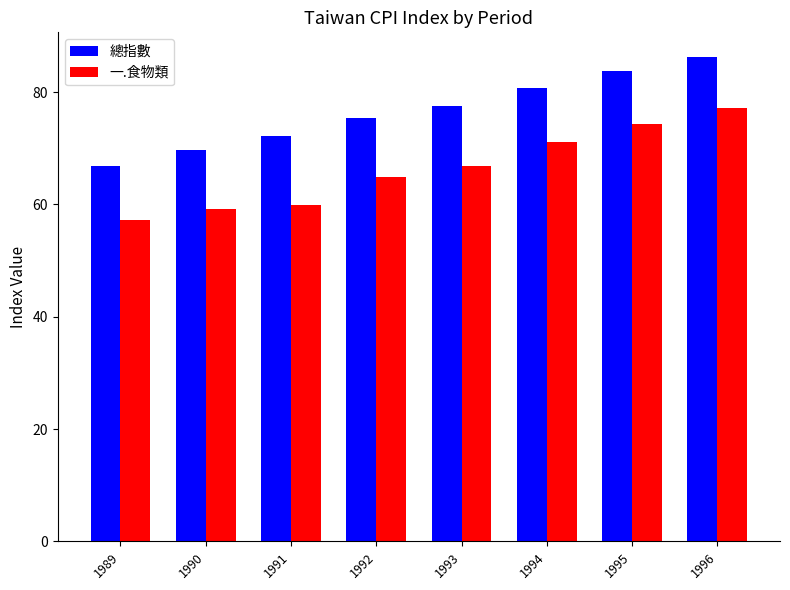

What is the approximate value of 一.食物類 at 1989?

57.2